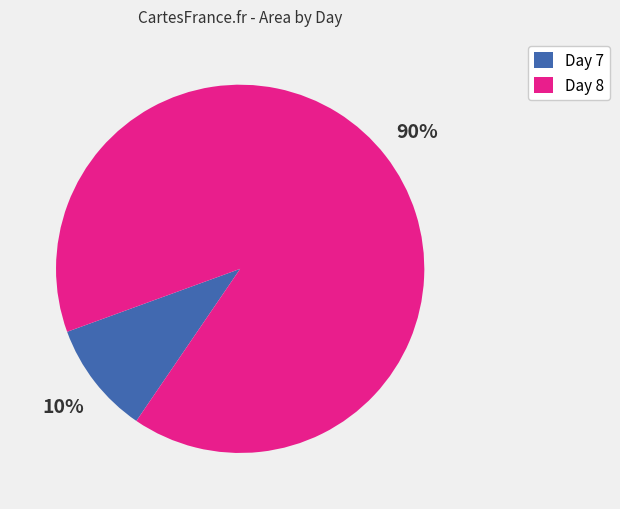

Rank the categories by value from lowest to highest.

Day 7, Day 8